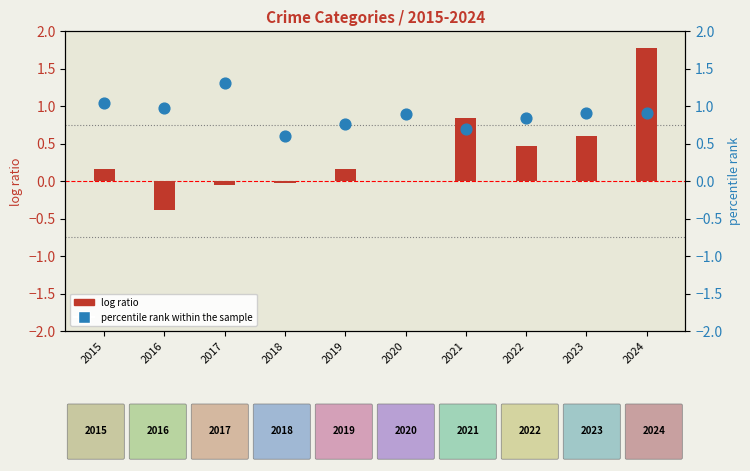

What is the total value across all series at 2020?

0.9